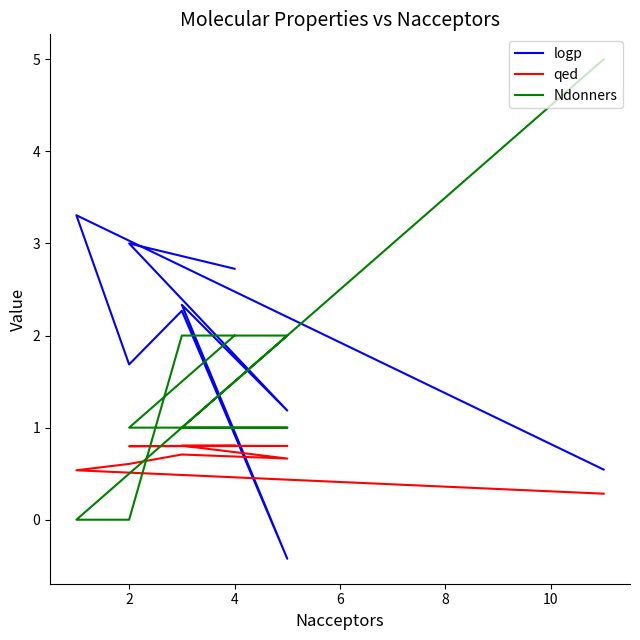

Is this an area chart (filled region under the line)?

No